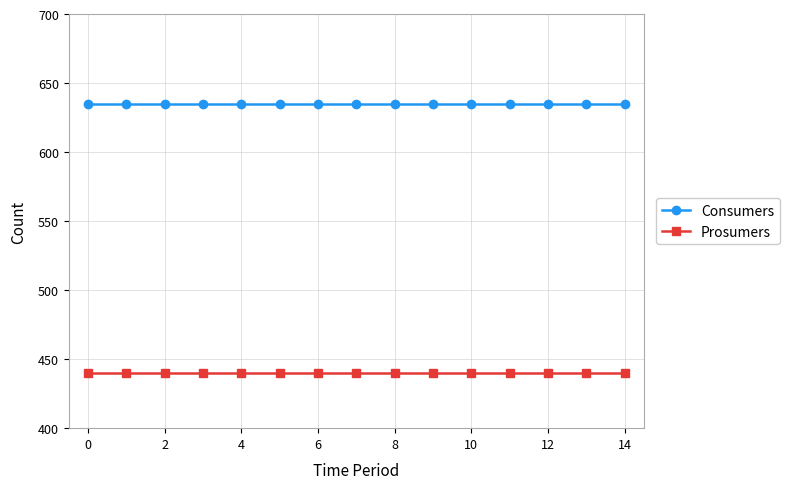

At how many categories does at least one series exceed 608?

15